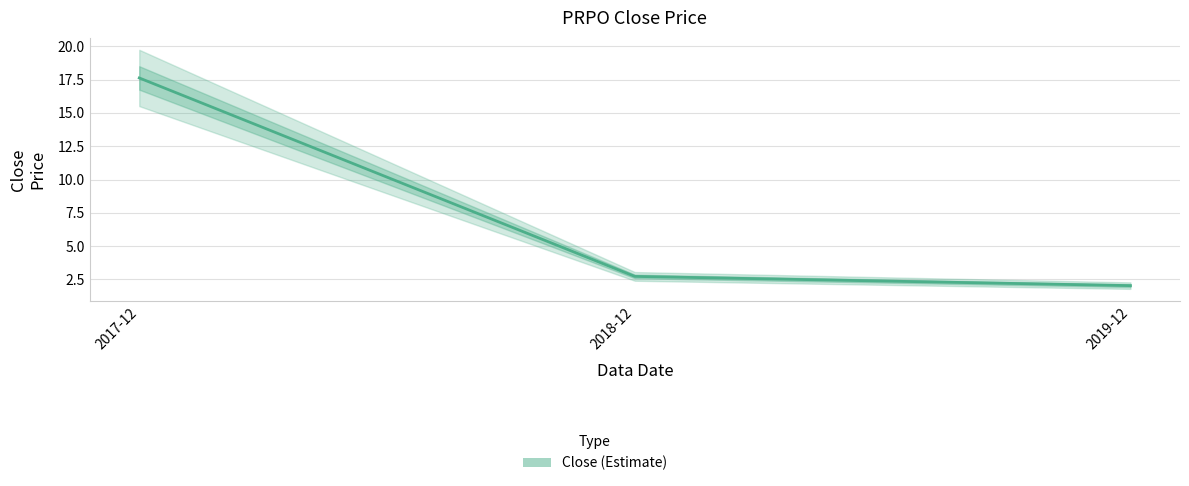

Does the chart display data point markers on the line(s)?

No